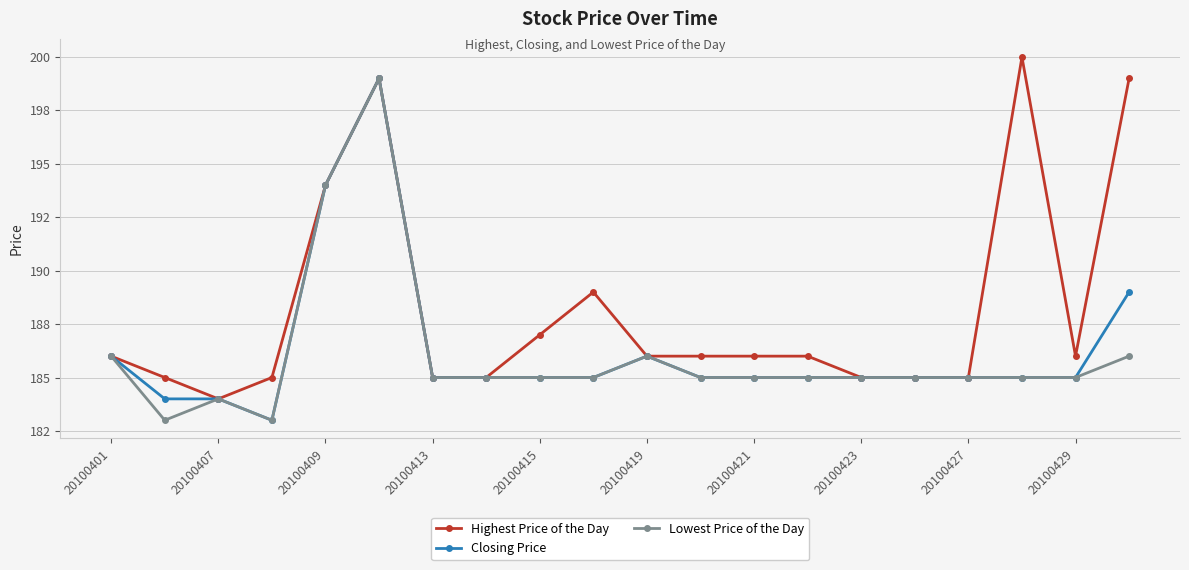

True or false: Highest Price of the Day and Lowest Price of the Day cross at least once.

False